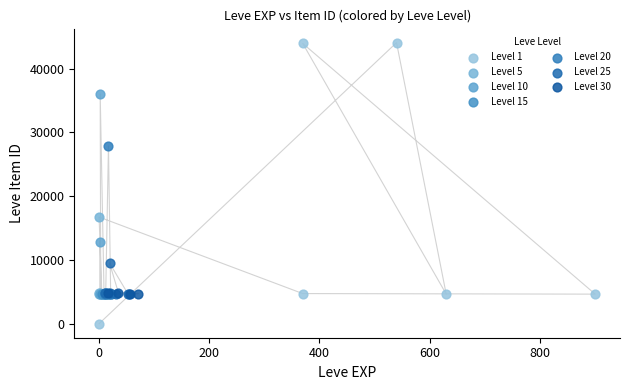

Which series reaches the maximum Y coordinate?

Level 1